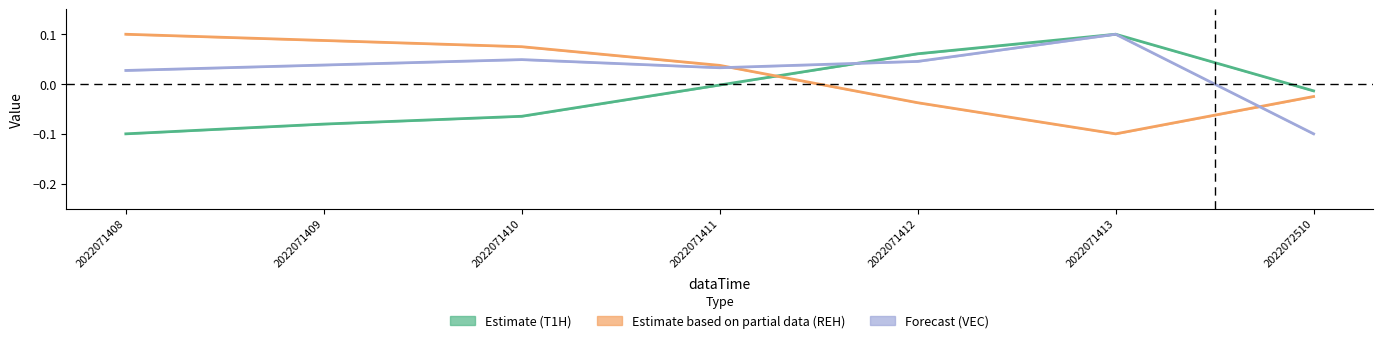

Does the chart display data point markers on the line(s)?

No